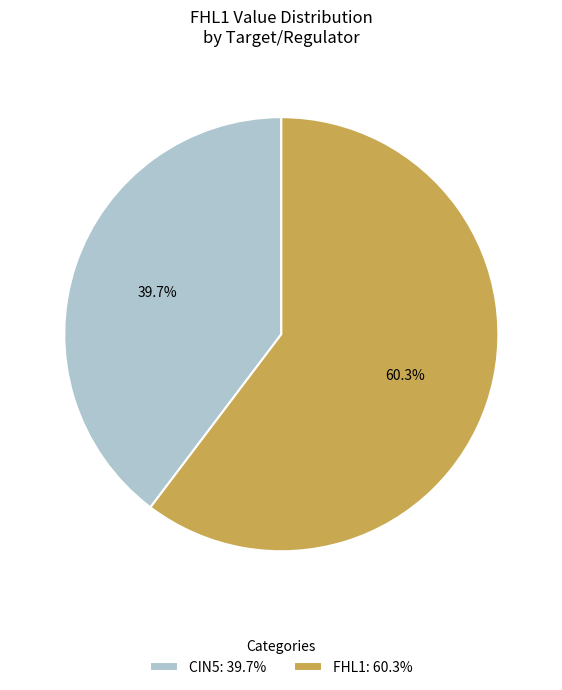

Do FHL1: 60.3% and CIN5: 39.7% together represent more than half of the pie?

Yes